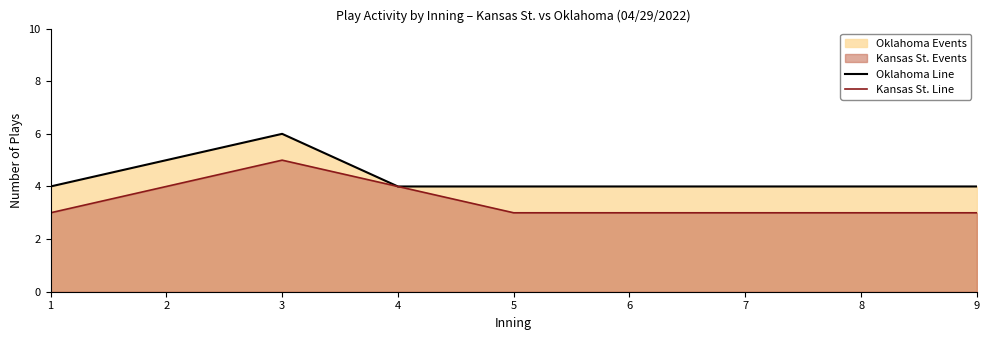

Reading right to left, transcribe all the data shown in this chart.

Oklahoma Line: 9=4	8=4	7=4	6=4	5=4	4=4	3=6	2=5	1=4
Kansas St. Line: 9=3	8=3	7=3	6=3	5=3	4=4	3=5	2=4	1=3